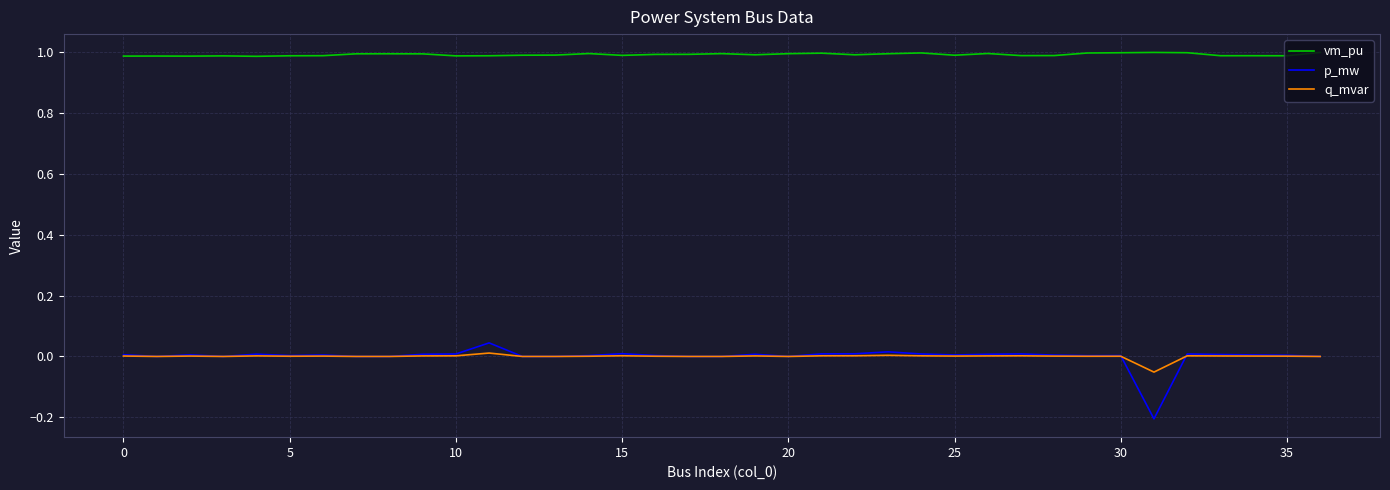

What is the maximum value shown in the chart?

1.0